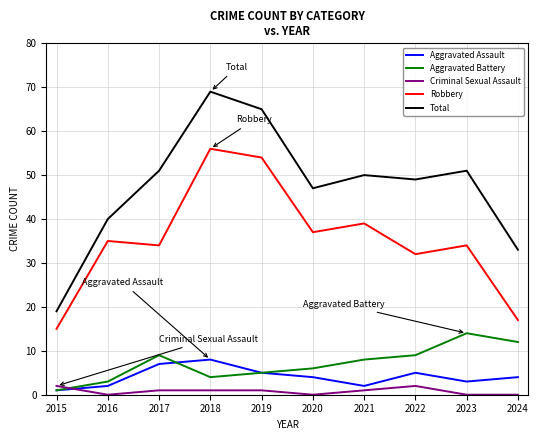

Which series has the largest total across all categories?

Total